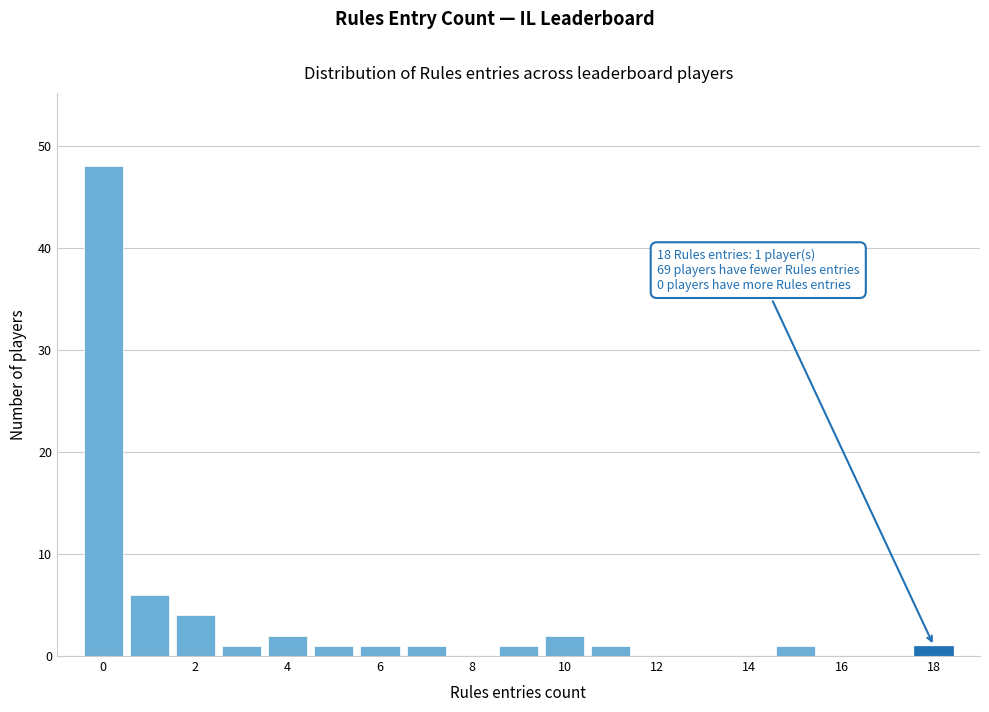

Which range on the x-axis has the tallest bar?

-0.5 to 0.5